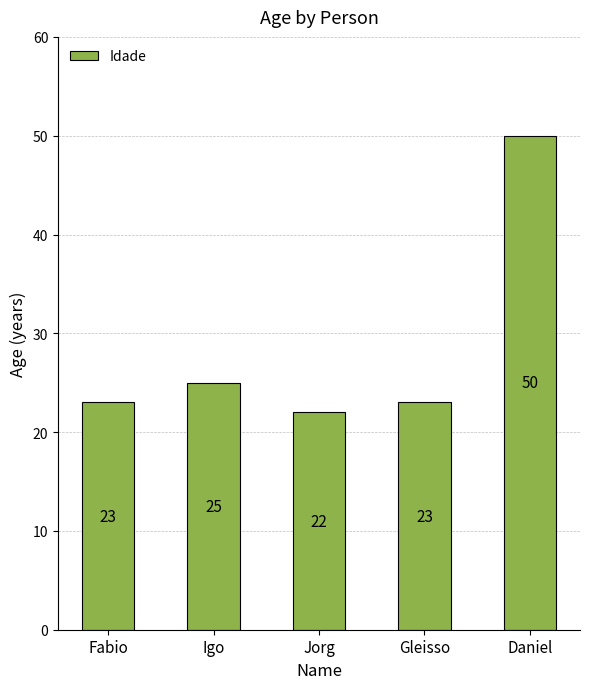

What is the difference between the values at Fabio and Daniel?

27